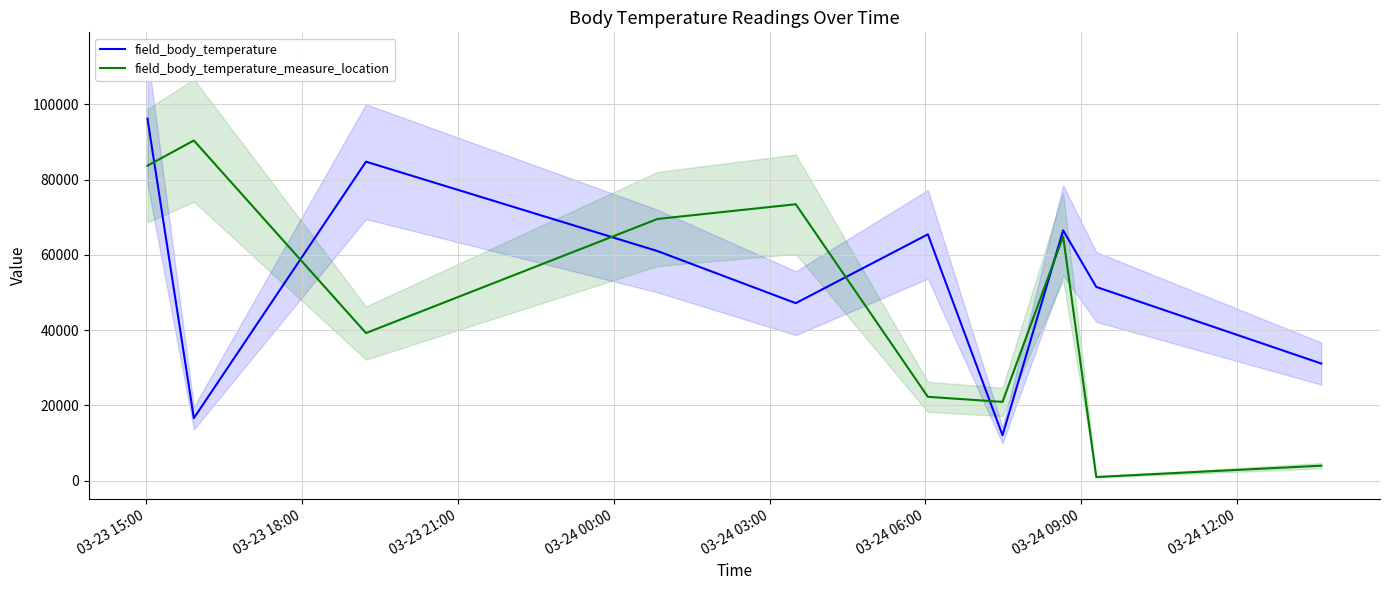

What is the maximum value for field_body_temperature_measure_location?

90395